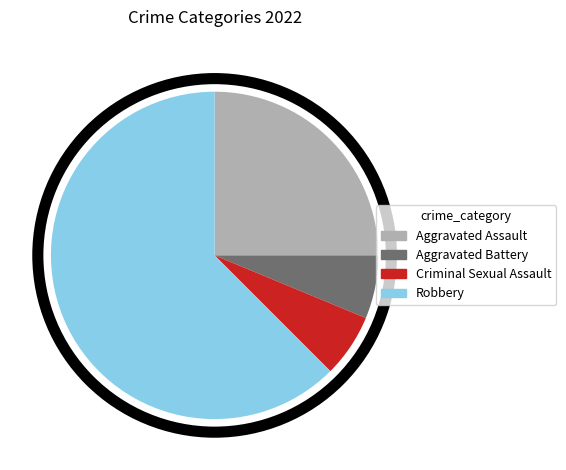

True or false: Criminal Sexual Assault accounts for 1% of the total.

False